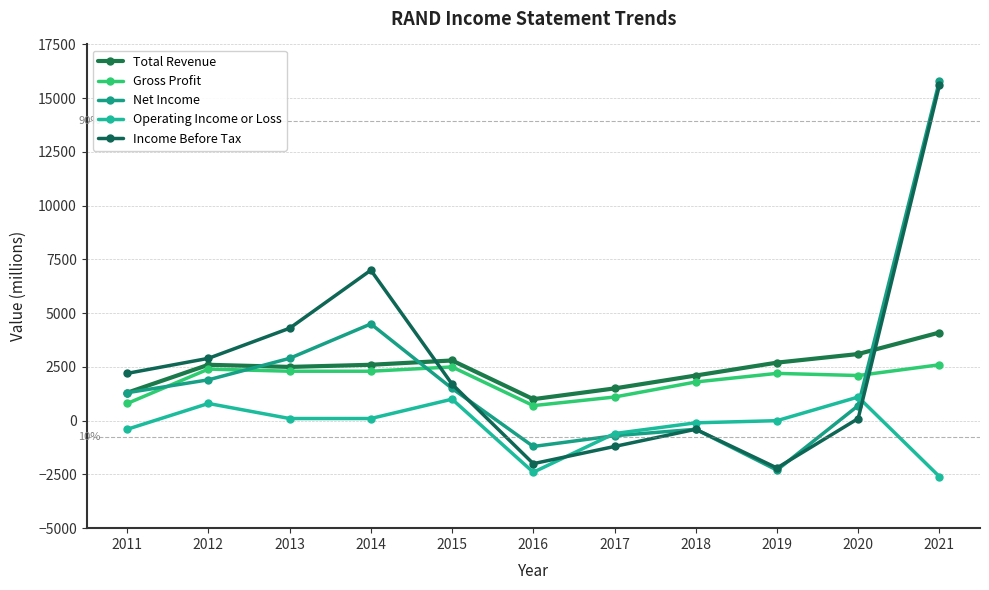

What is the total value across all series at 2015?

9500